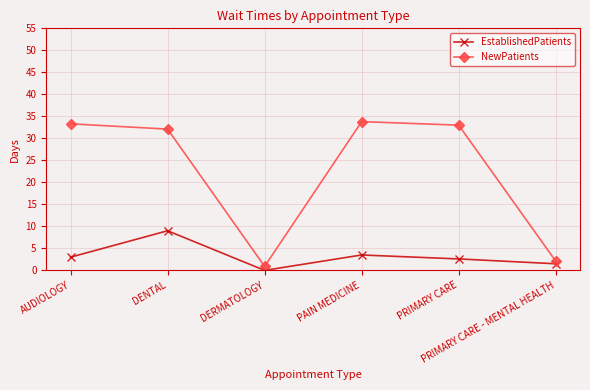

What are all the series names shown in the legend?

EstablishedPatients, NewPatients